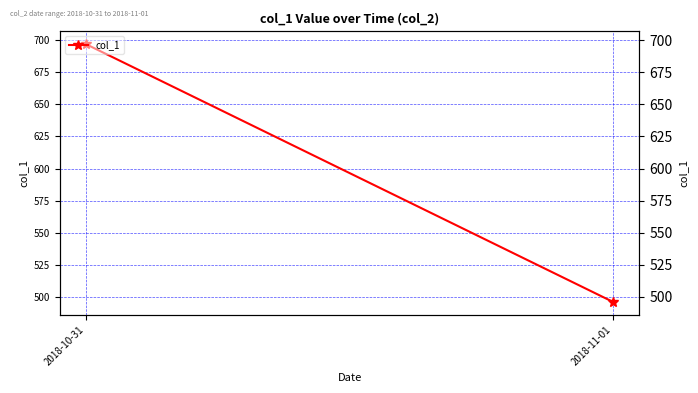

What is the sum of all values?

1192.9